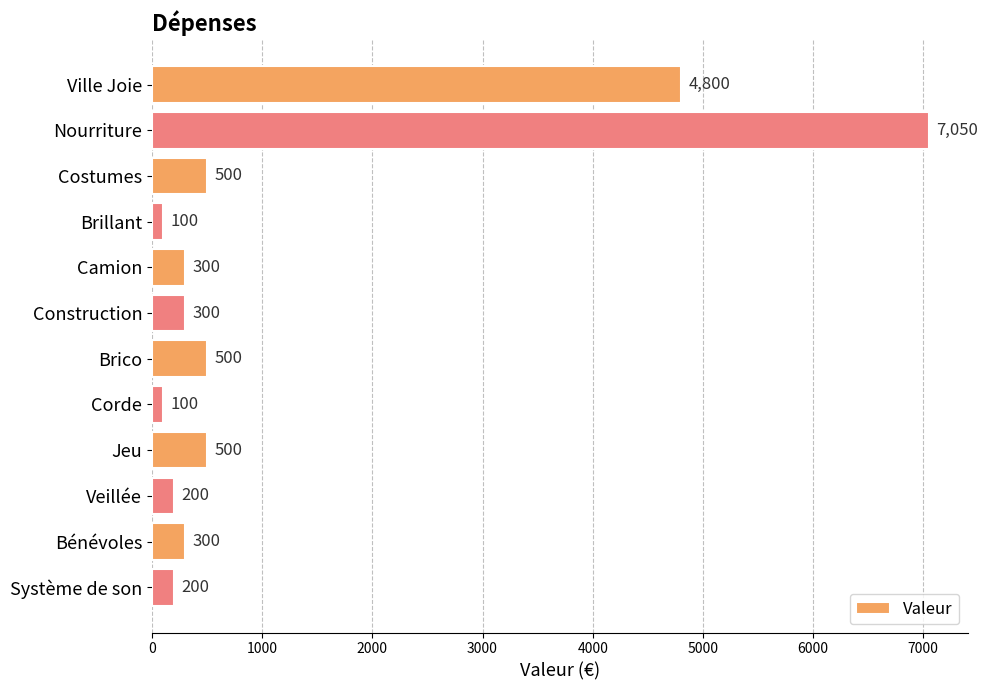

What is the label of the 6th bar from the bottom?

Brico